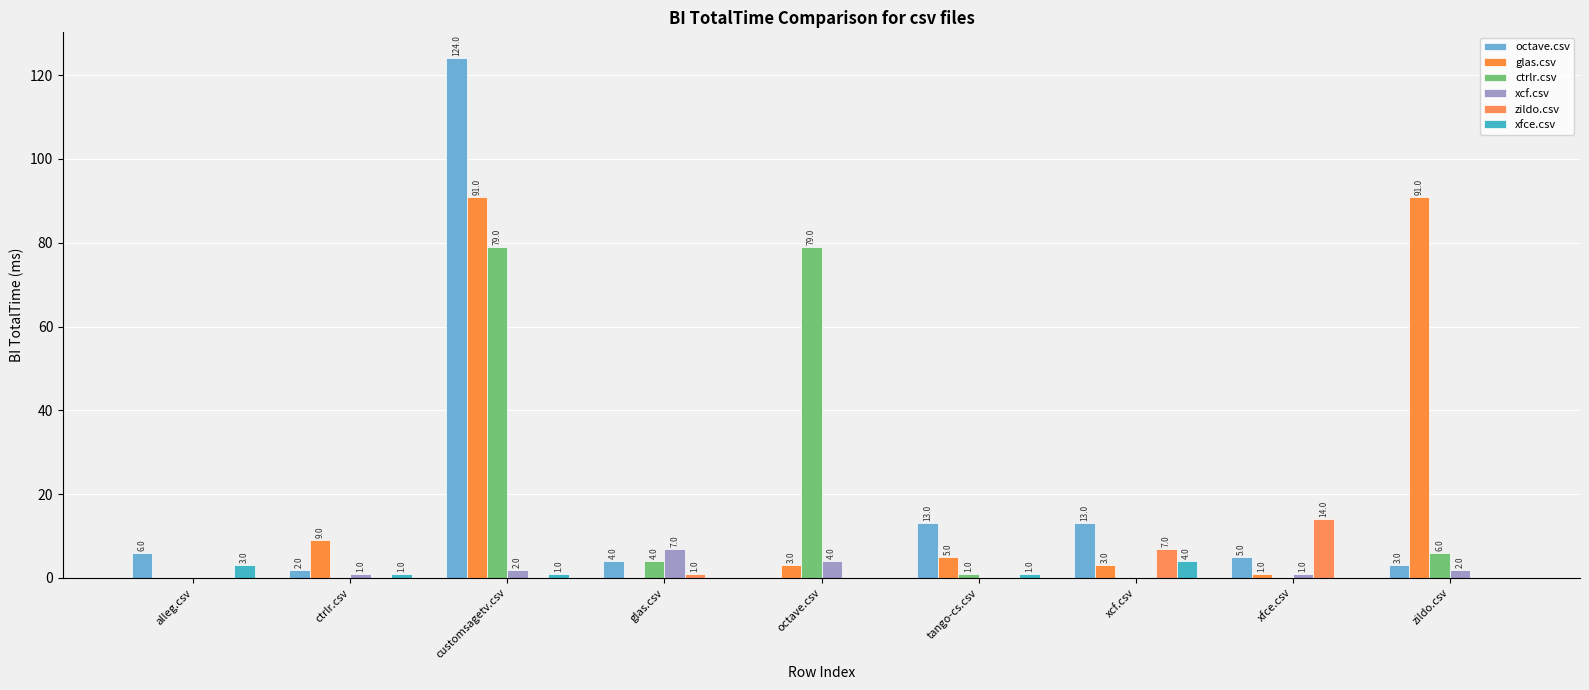

Count the number of data series in this chart.

6